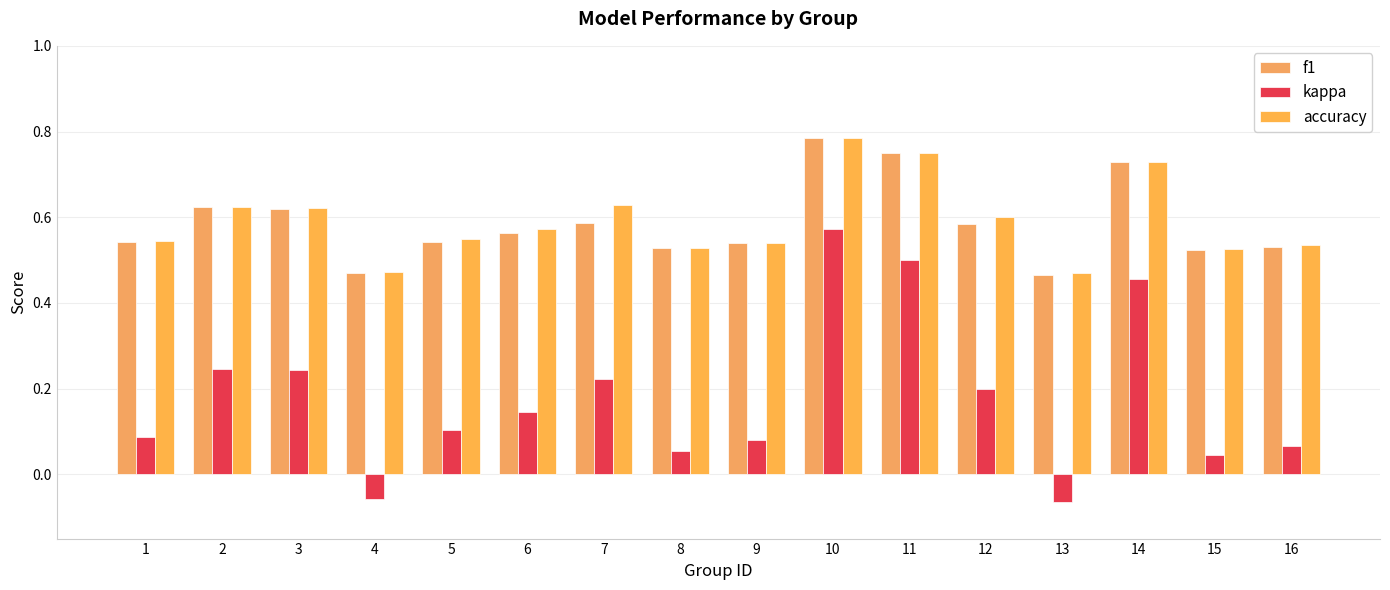

Which series has the largest range (max minus min)?

kappa